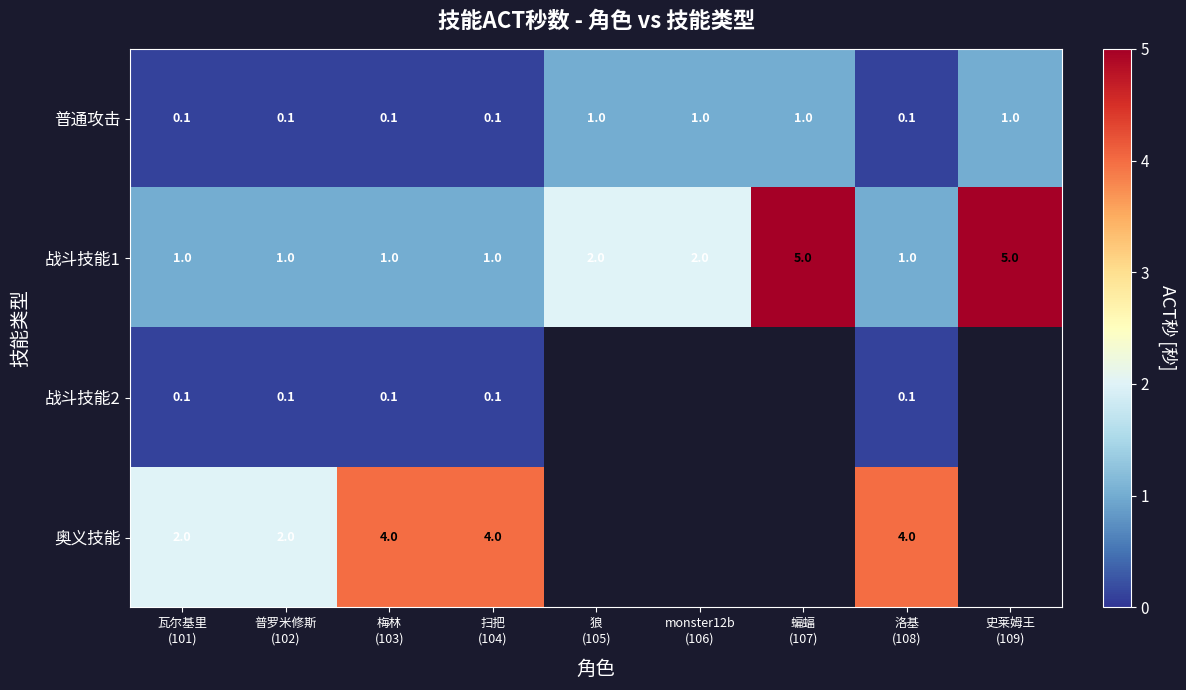

What is the maximum value for 战斗技能1?

5.0